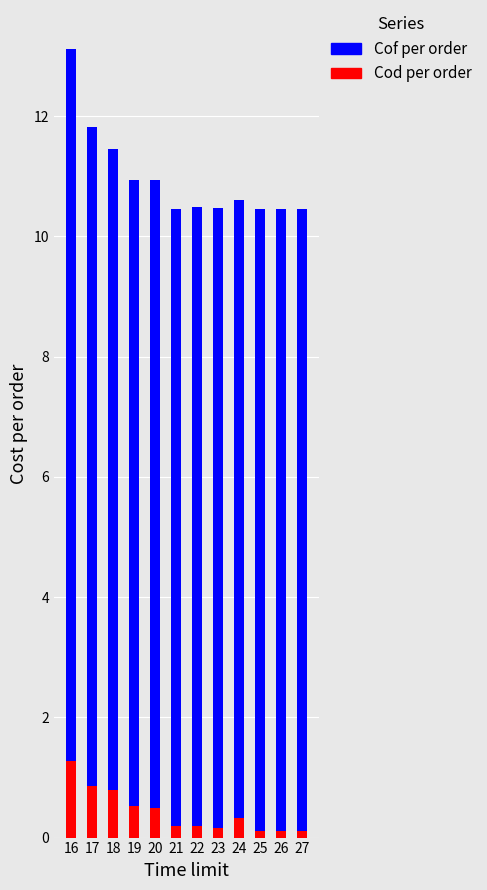

What is the total value across all series at 20?

10.9